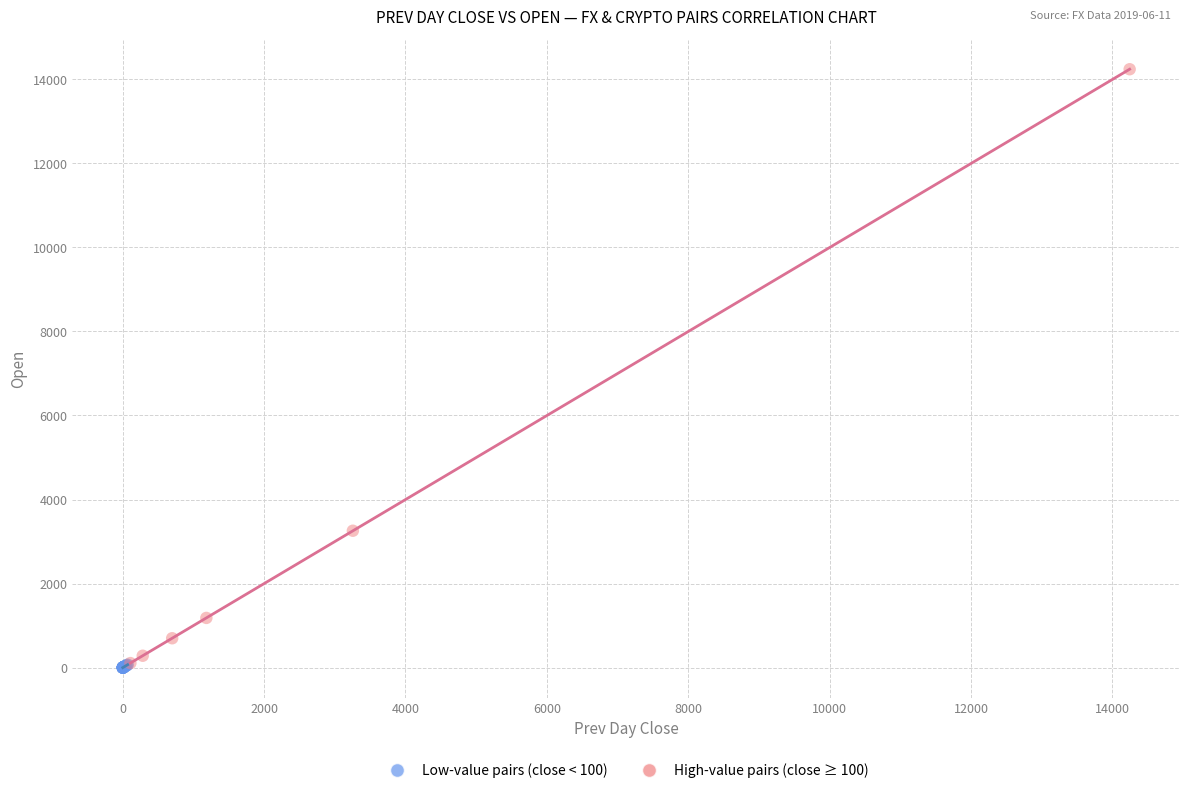

Which series reaches the maximum Y coordinate?

High-value pairs (close ≥ 100)